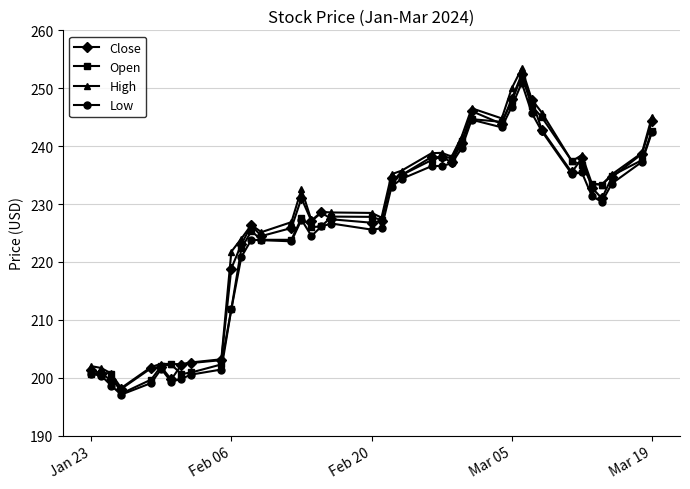

List the series in order of their overall mean, lowest first.

Low, Open, Close, High